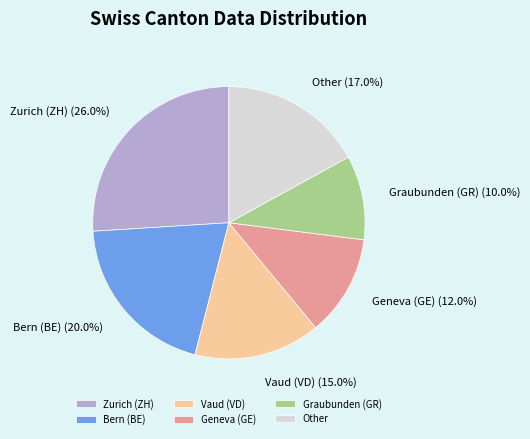

Approximately how many times larger is the value at Zurich (ZH) compared to Geneva (GE)?

2.2